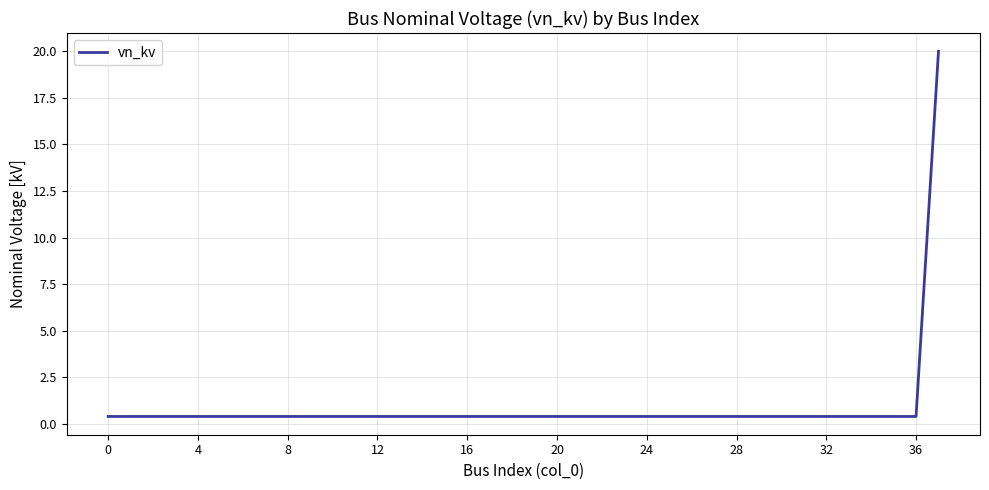

What is the difference between the maximum and minimum values?

19.6